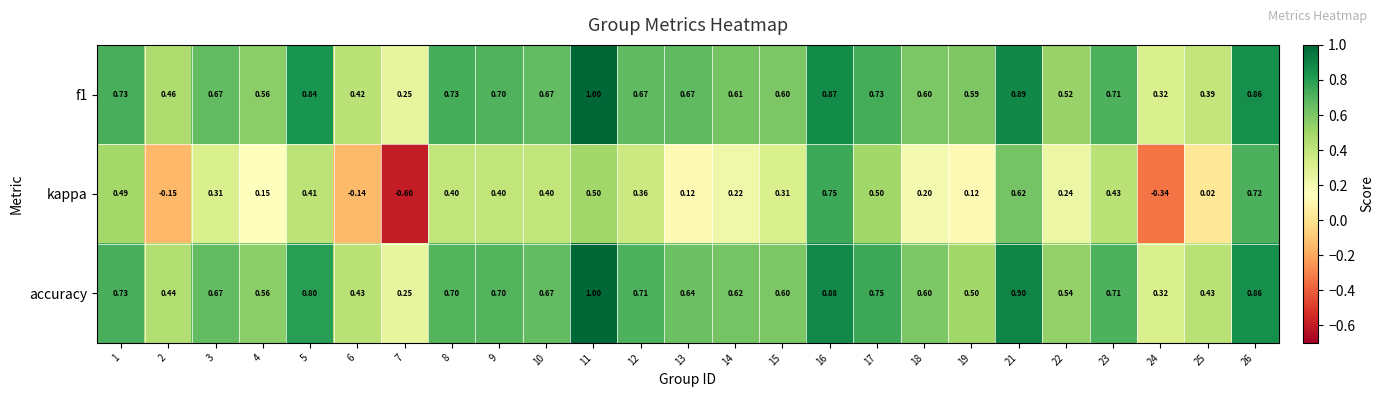

Is the value of f1 at 15 greater than the value of kappa at 15?

Yes